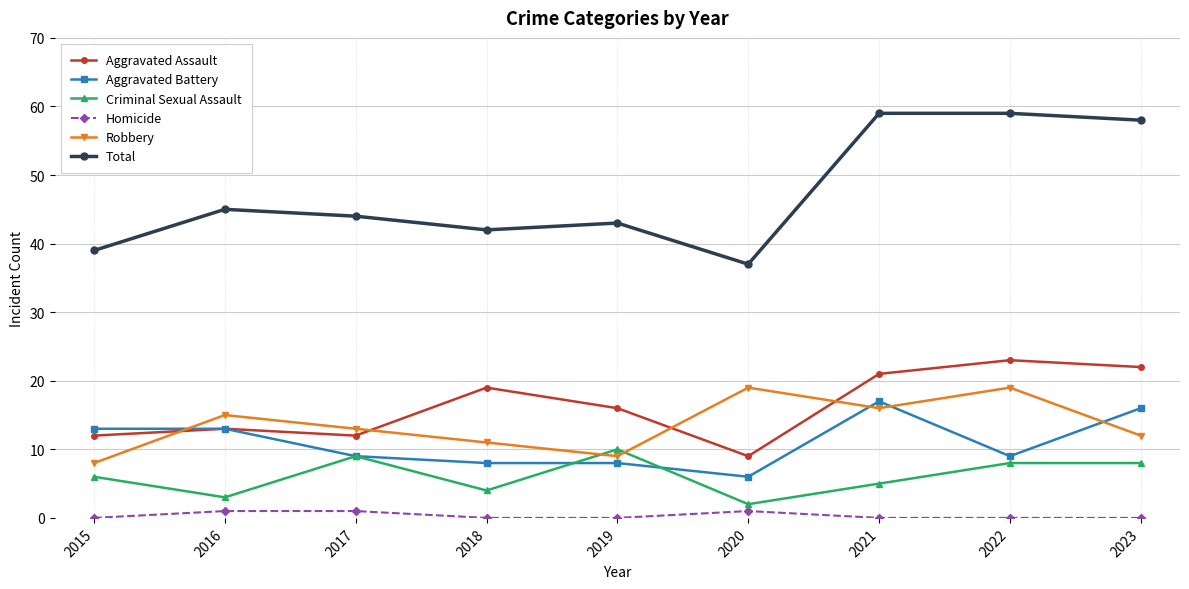

How many interior local valleys does the Total series have?

2